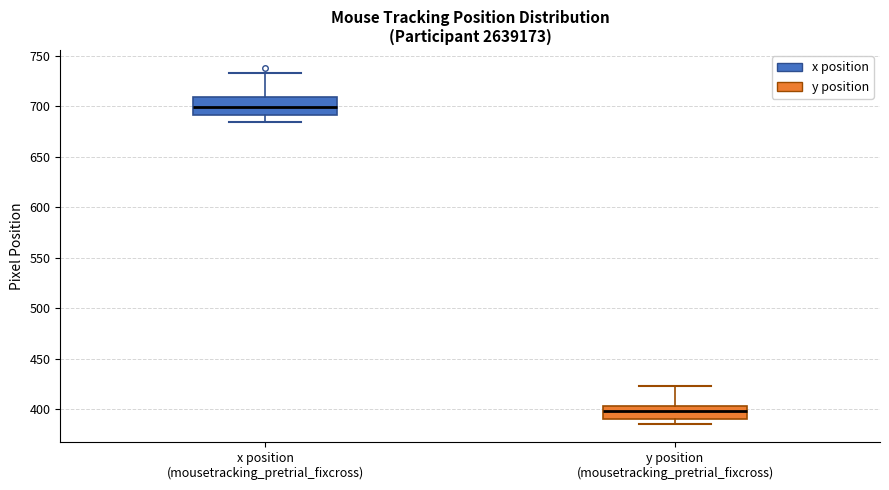

Which box's median line is the lowest?

y position (mousetracking_pretrial_fixcross)